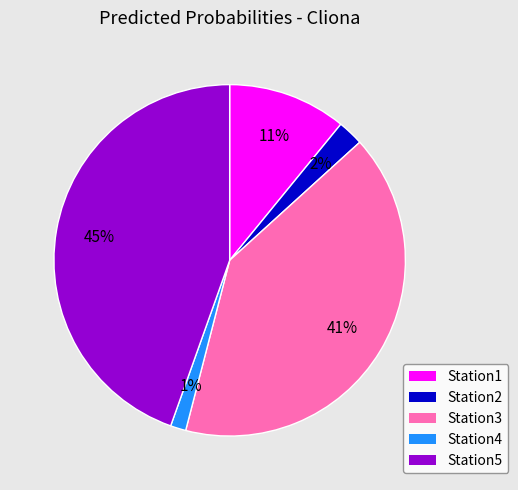

What is the largest slice in the pie chart?

Station5